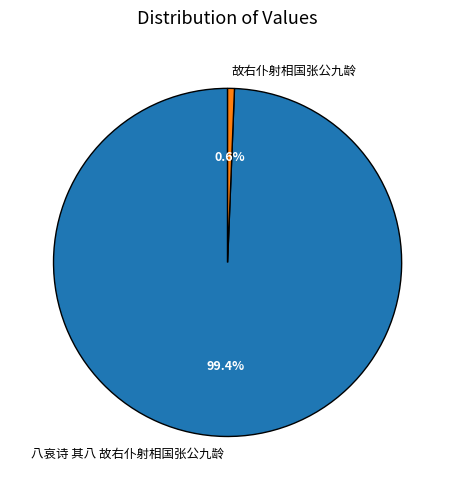

To the nearest percent, what is the combined percentage of 故右仆射相国张公九龄 and 八哀诗 其八 故右仆射相国张公九龄?

100%